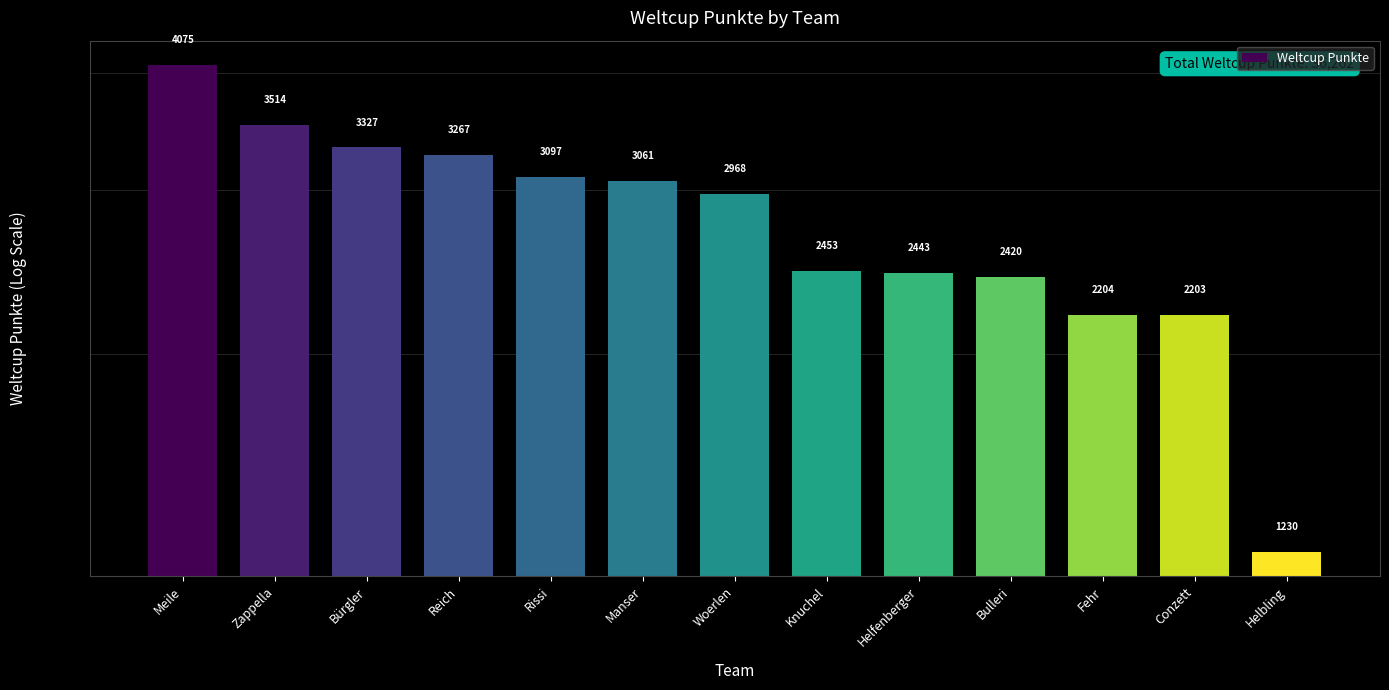

The value at Woerlen is 2968. True or false?

True